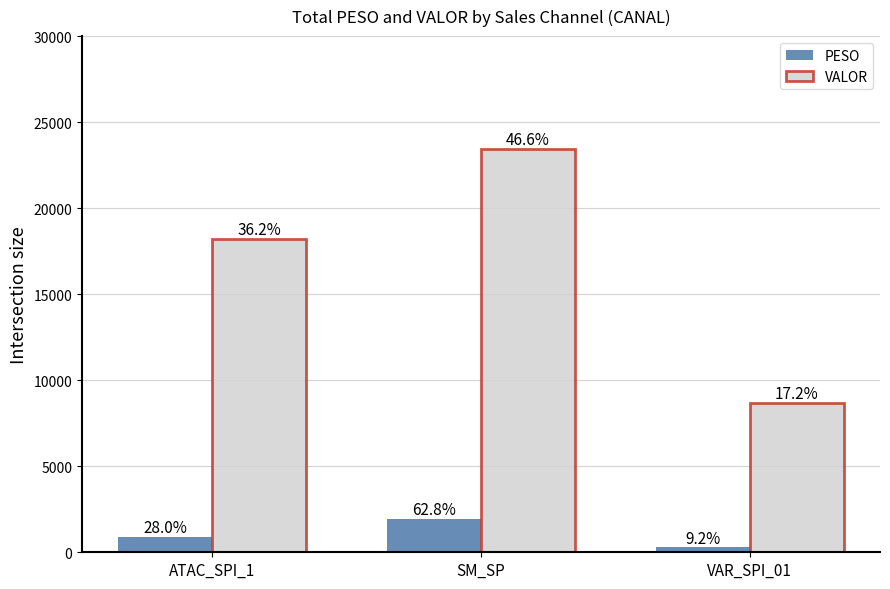

Which category has the highest value across all series?

SM_SP